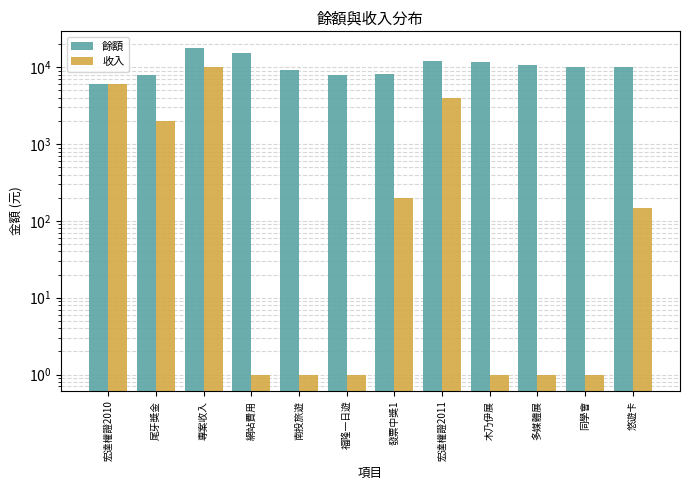

What is the highest value of the 收入 series?

10000